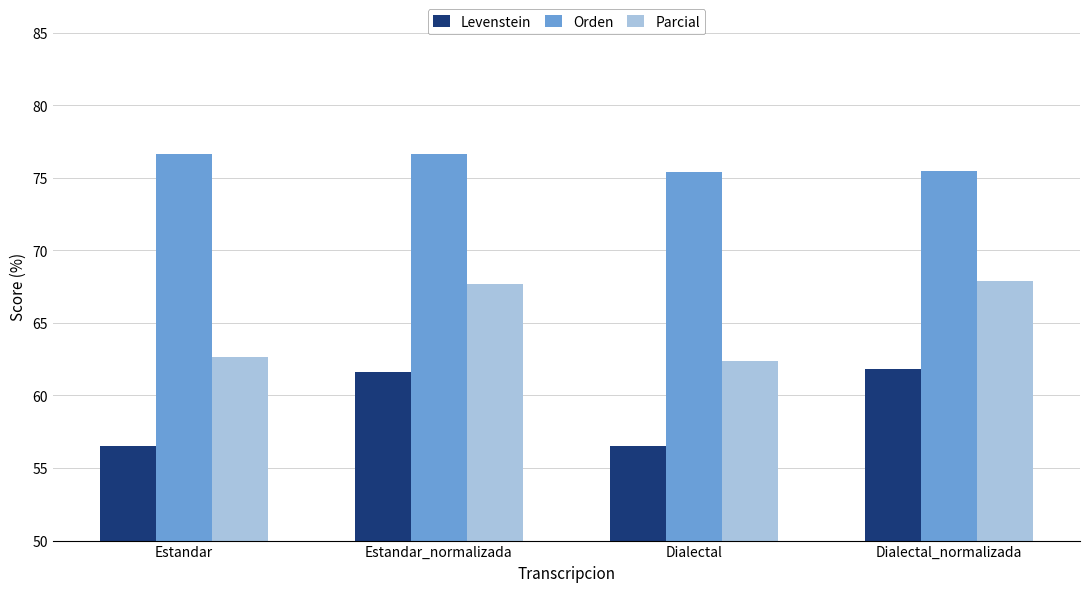

True or false: Orden has a value of 76.7 at Estandar_normalizada.

True